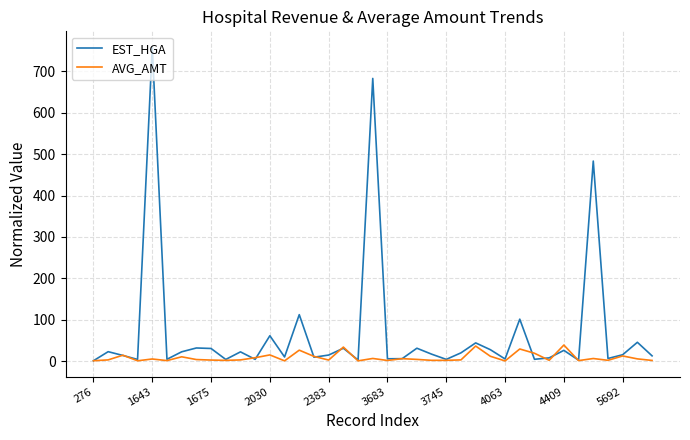

What is the lowest value of the EST_HGA series?

1.0